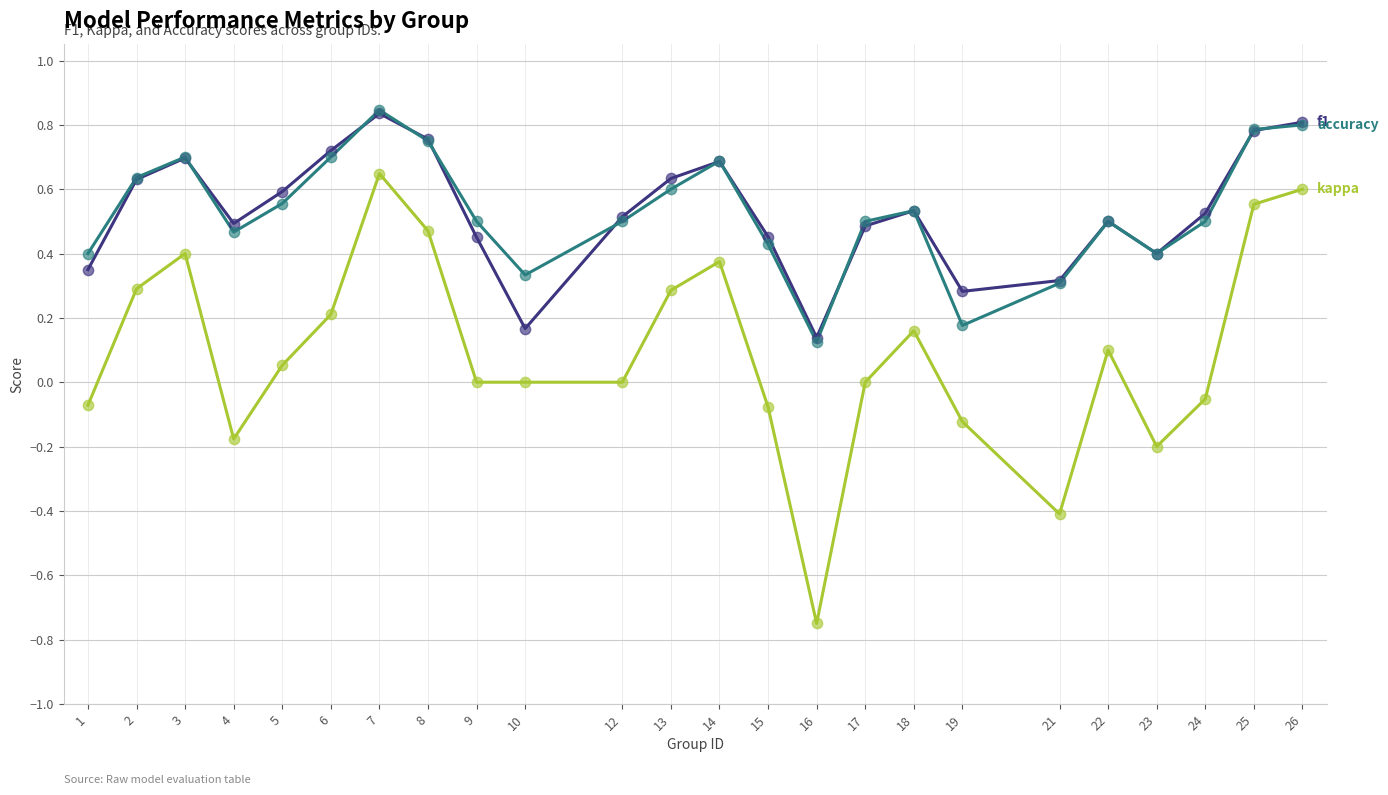

What is the total value across all series at 6?

1.6